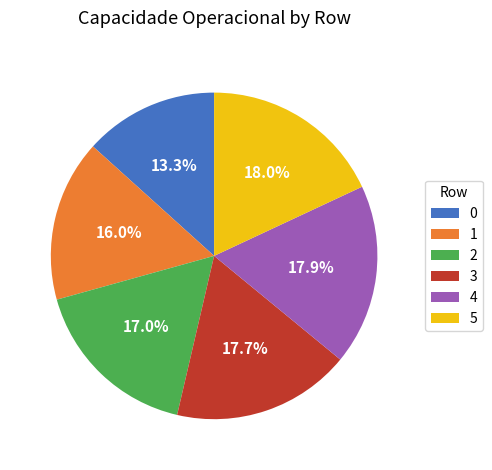

To the nearest percent, what percentage of the pie is 0?

13%